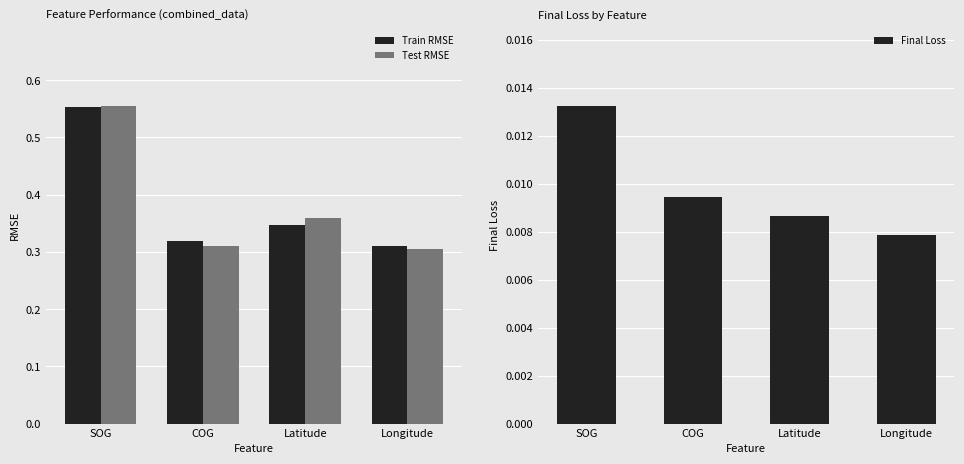

The value of Final Loss at Longitude is 0.0. True or false?

False